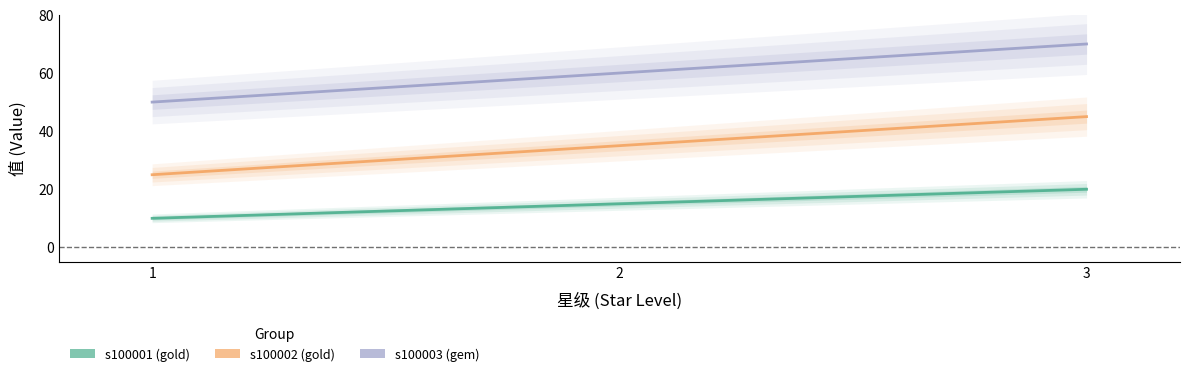

How many lines are shown in the chart?

3